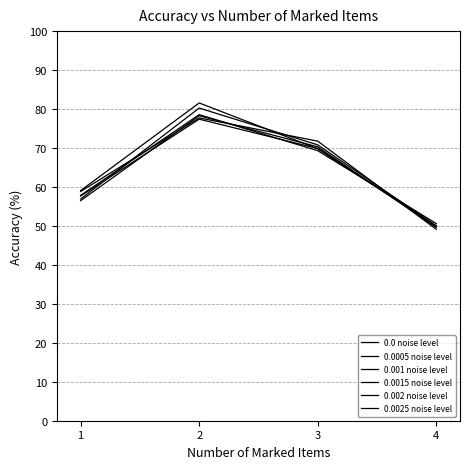

How many lines are shown in the chart?

6